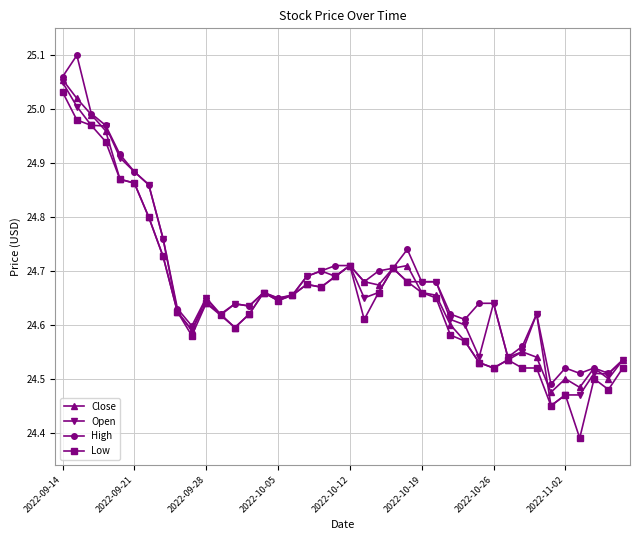

List the series in order of their overall mean, lowest first.

Low, Close, Open, High